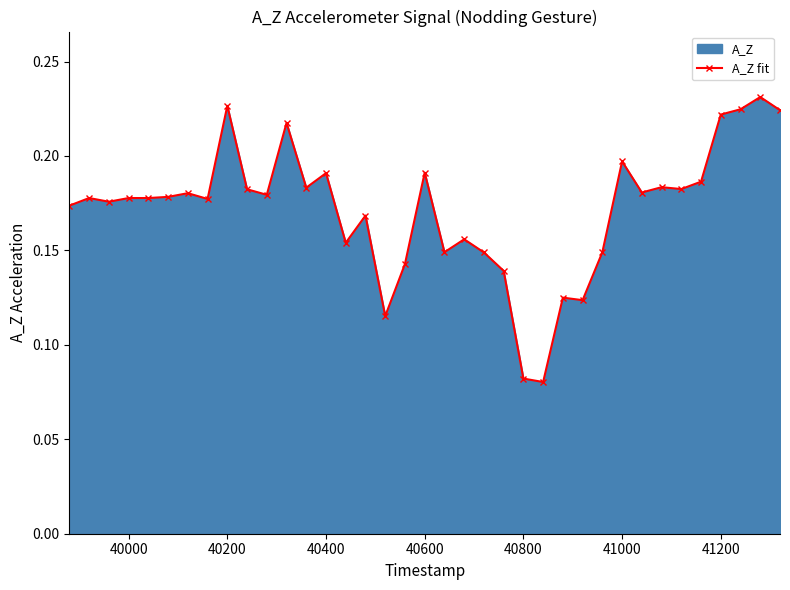

How many values are between 0 and 1?

37